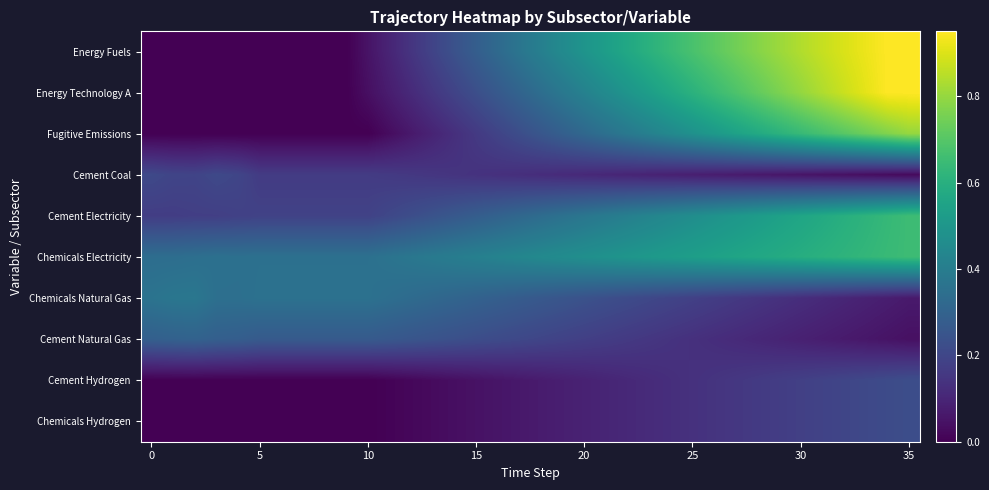

What is the maximum value shown in the chart?

0.9